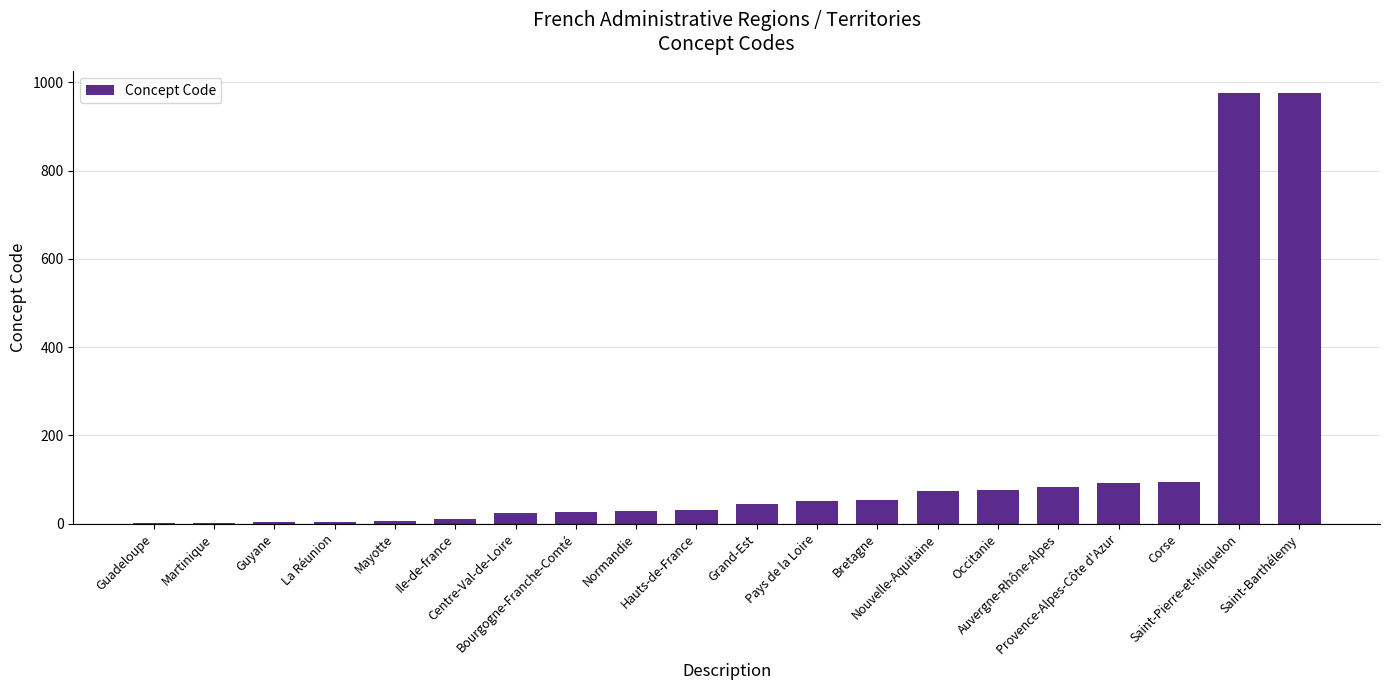

What is the greatest value displayed?

977